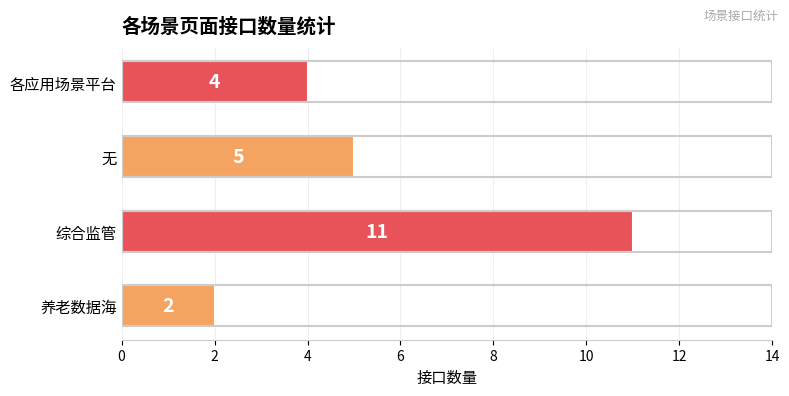

What is the sum of all values?

22